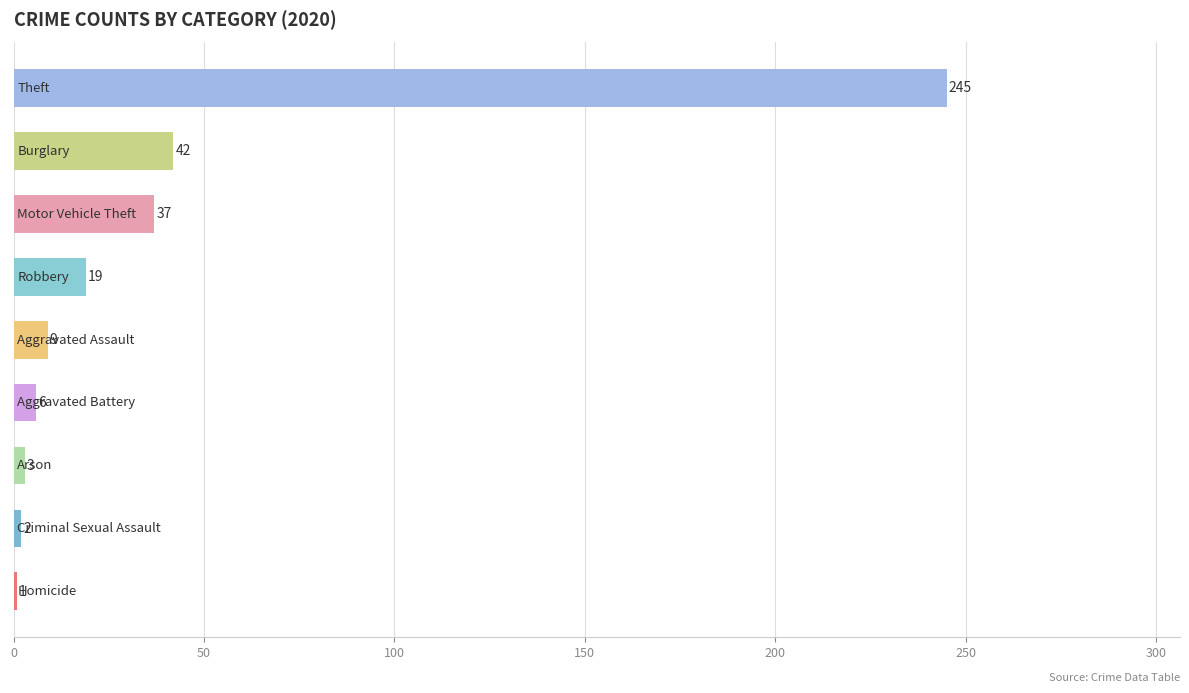

How many distinct data groups are displayed?

1